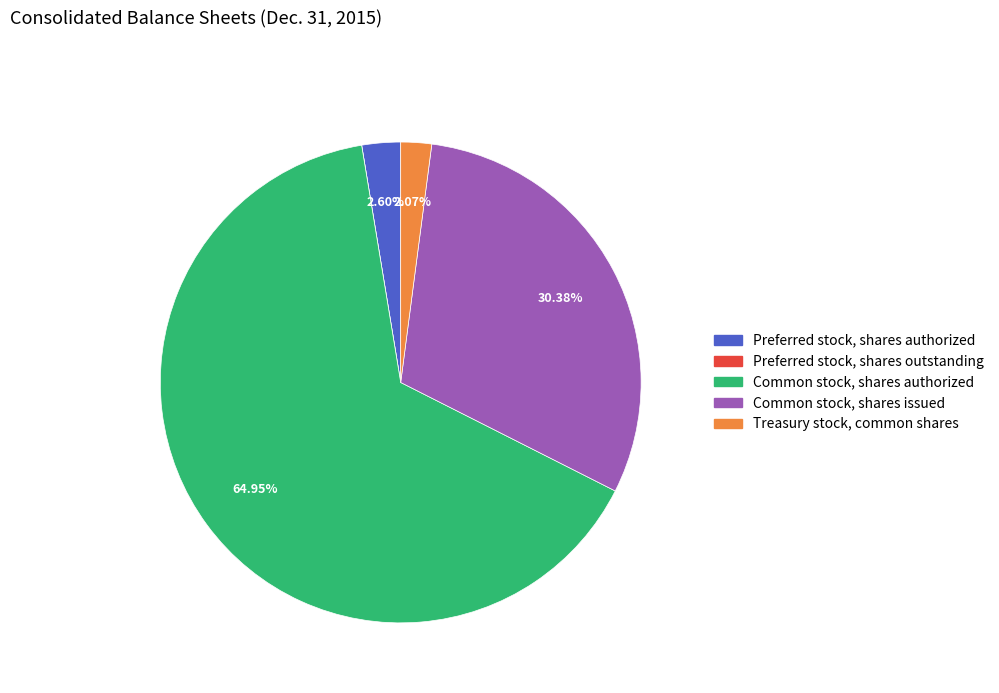

Does any single category account for the majority?

Yes